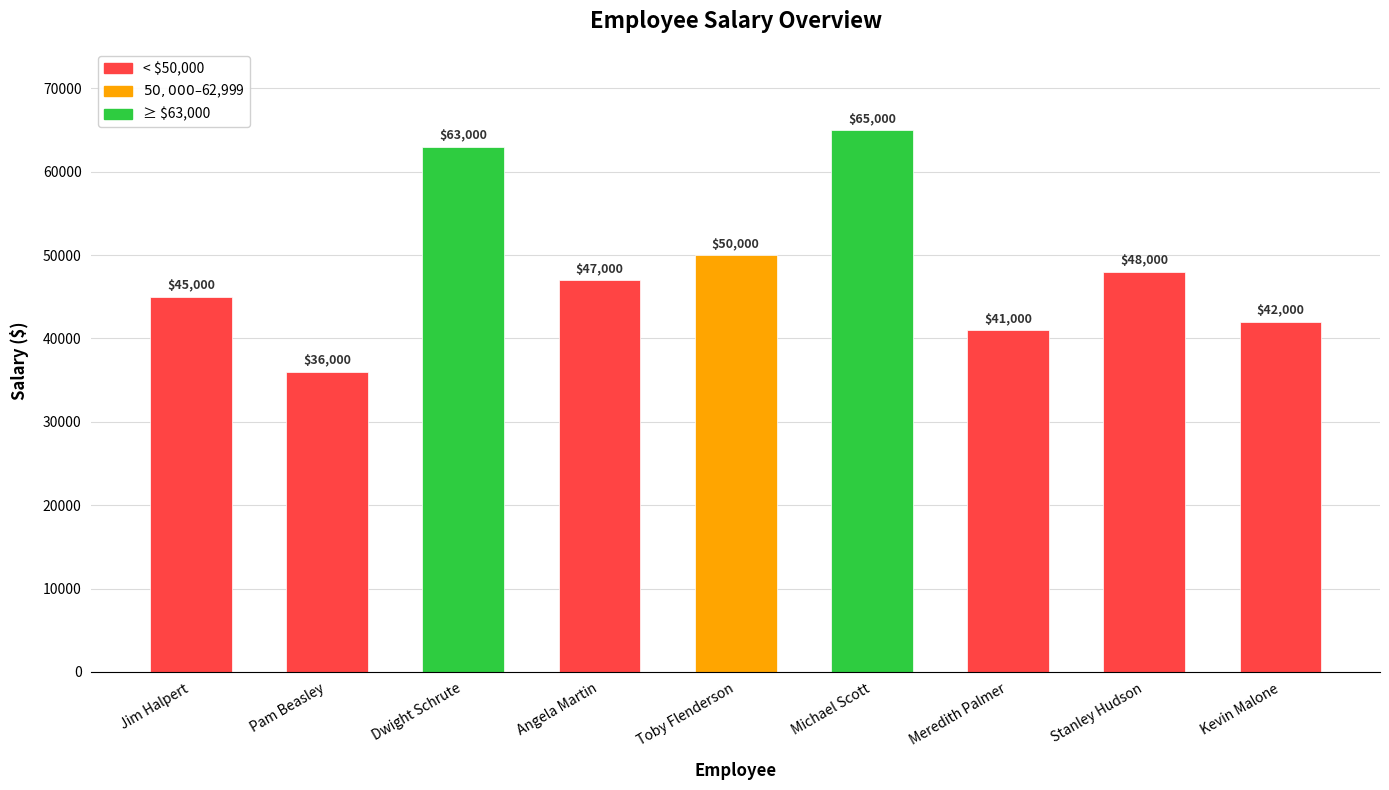

At which label is the value closest to 50500?

Toby Flenderson